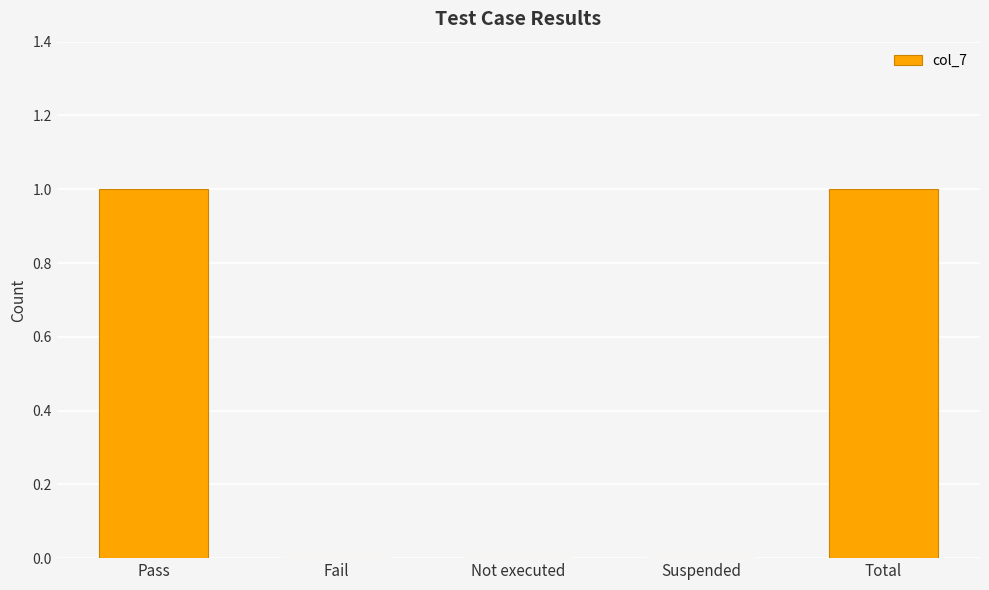

What is the change in value from Not executed to Total?

+1